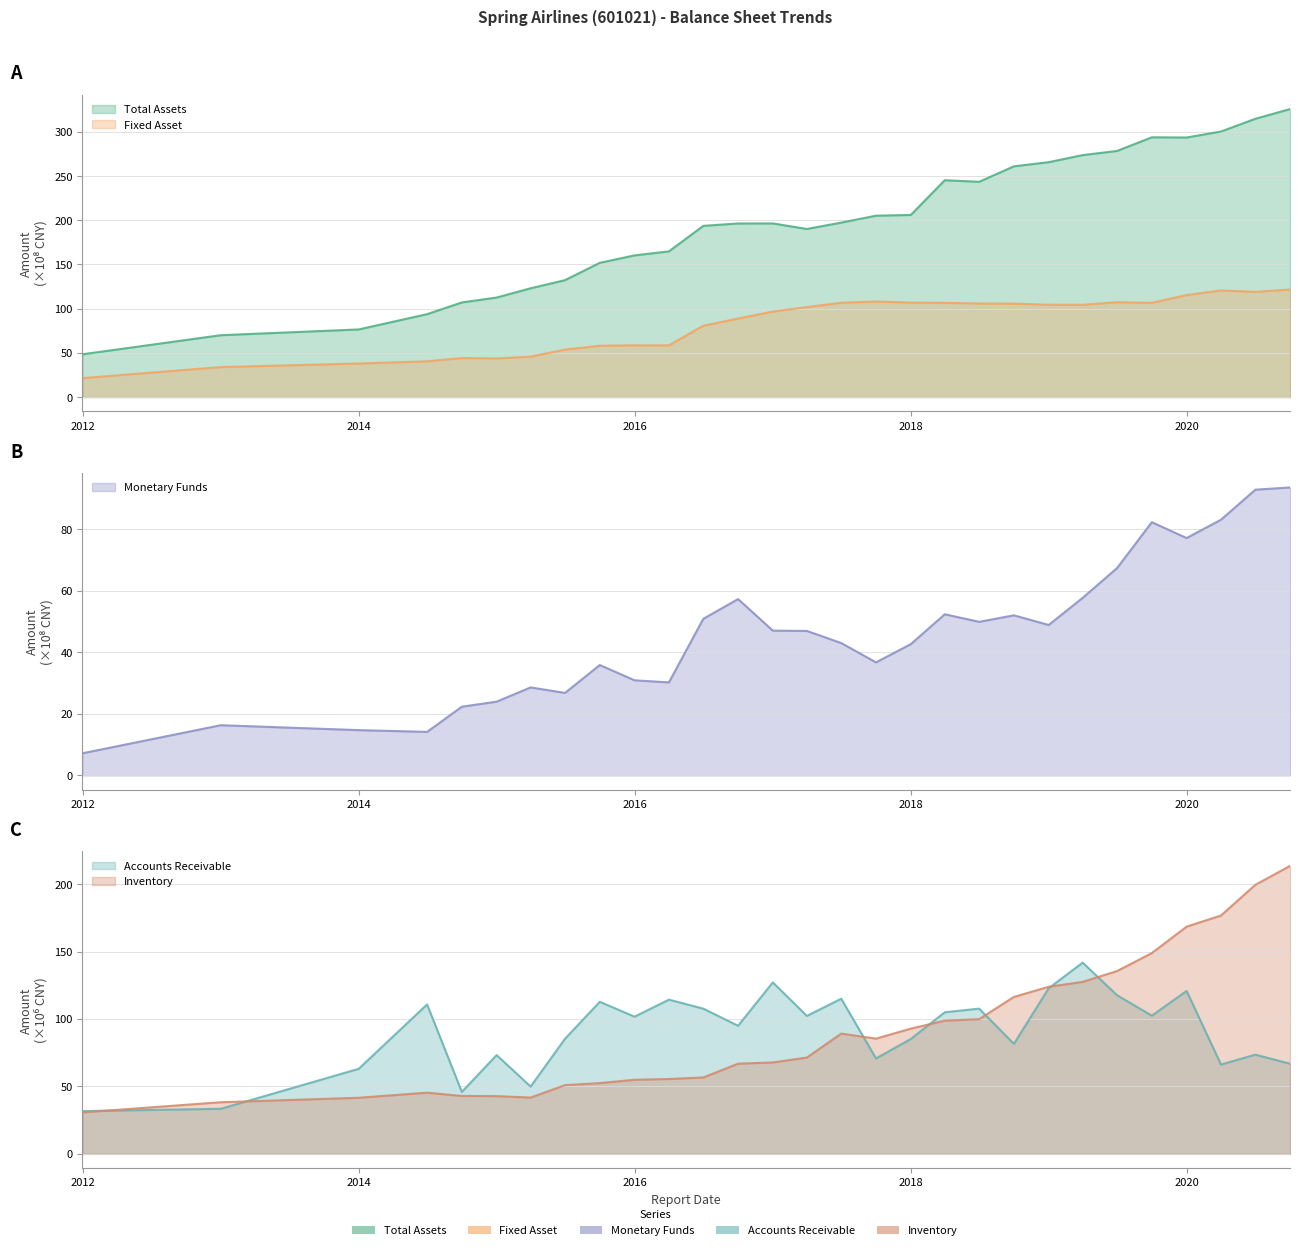

At which category is the sum across all series the highest?

2020-09-30